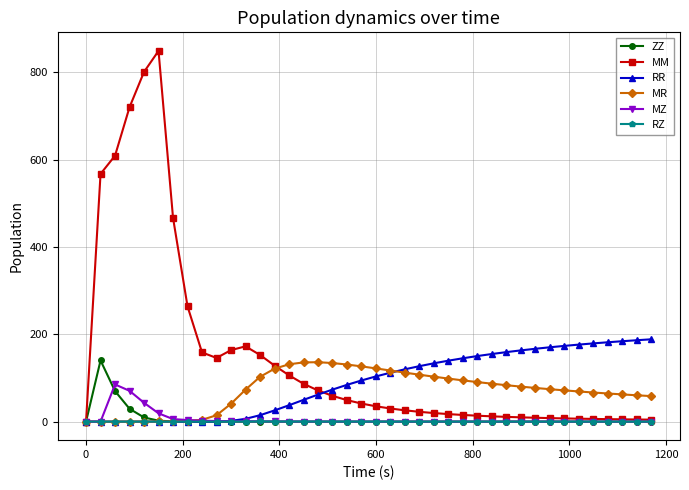

True or false: ZZ and MZ cross at least once.

True